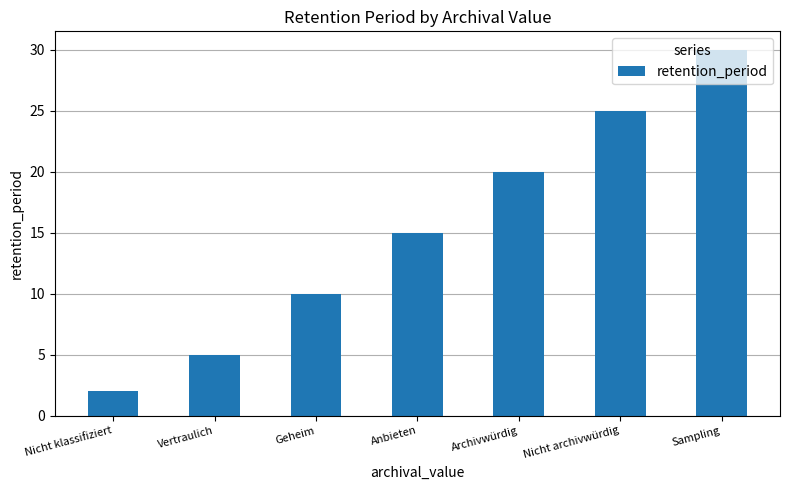

Between Nicht archivwürdig and Archivwürdig, which is larger?

Nicht archivwürdig